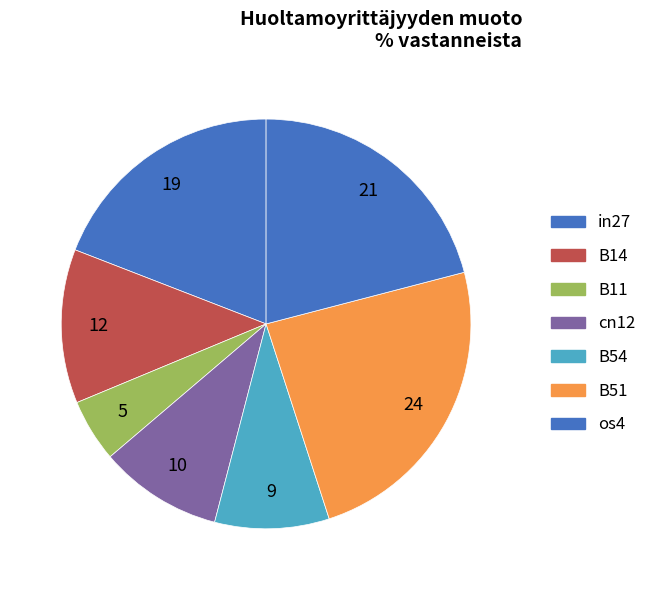

How many segments does this pie chart have?

7